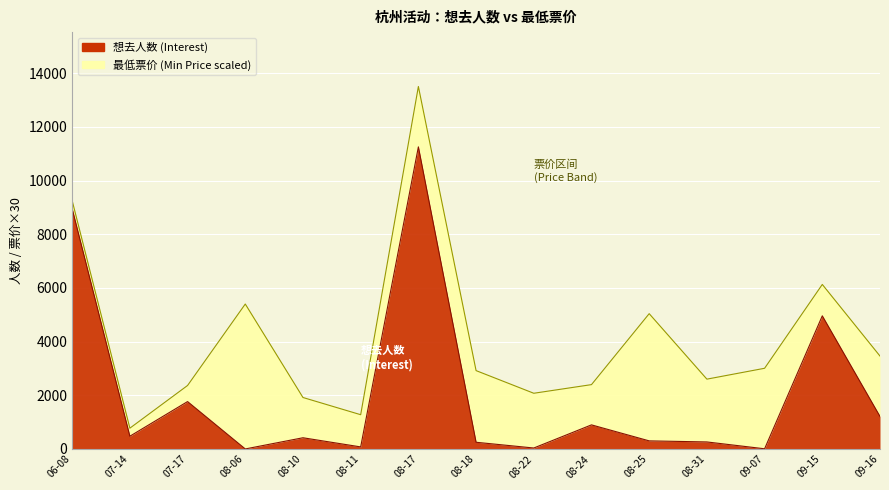

The value at 08-10 is 418. True or false?

True